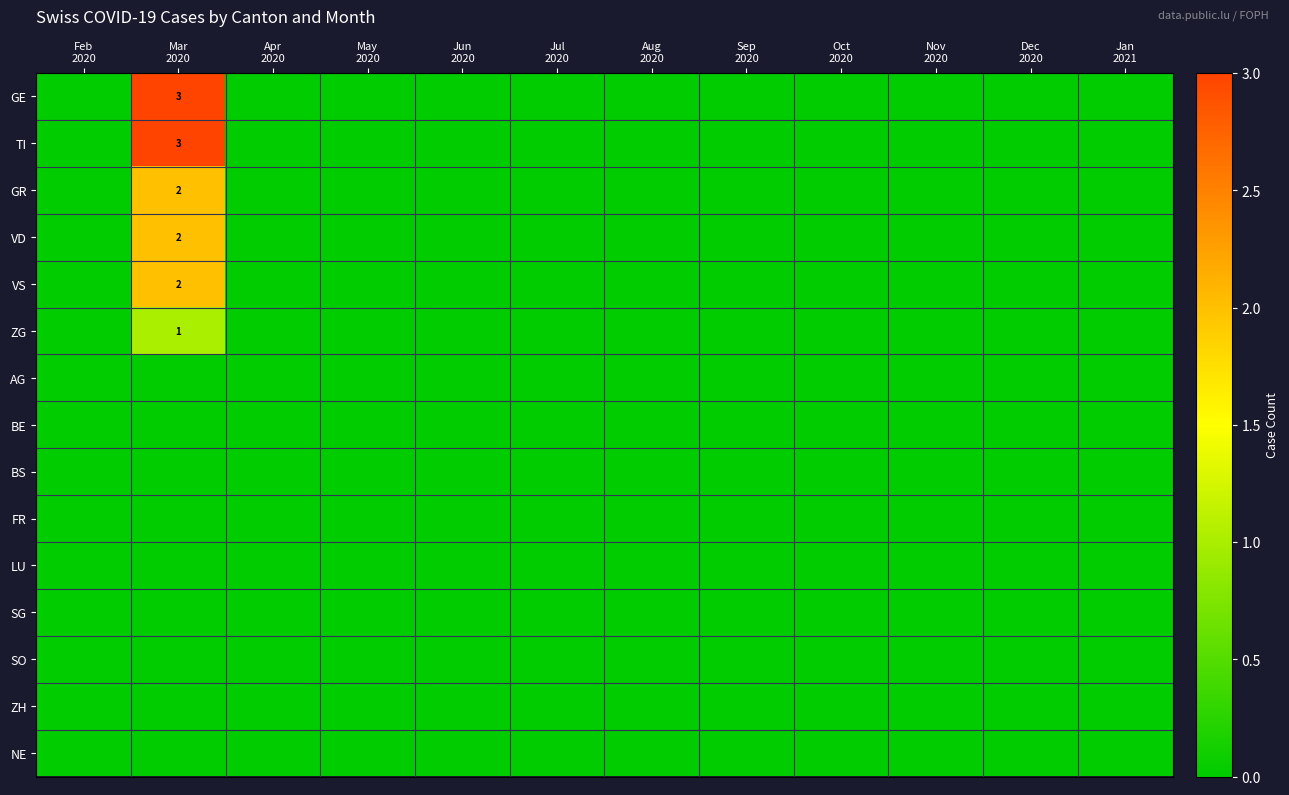

Between Sep
2020 and Mar
2020, which is larger?

Mar
2020